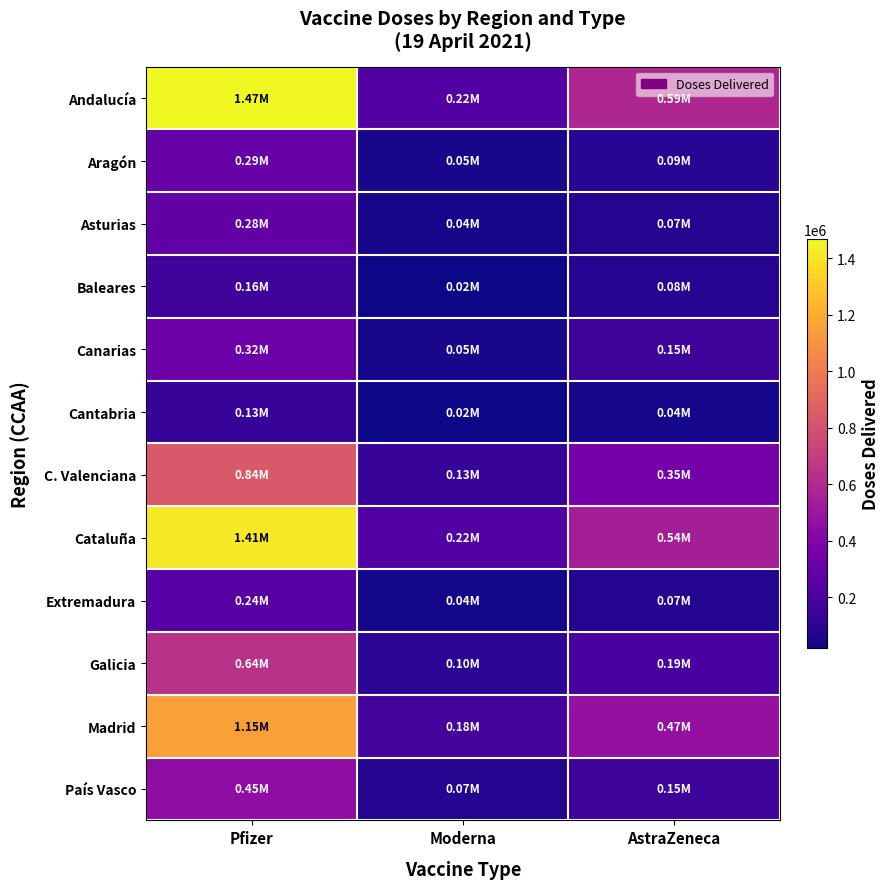

Reading left to right, list all the values displayed in this chart.

Andalucía: Pfizer=1468440	Moderna=219200	AstraZeneca=589600
Aragón: Pfizer=291645	Moderna=45800	AstraZeneca=92600
Asturias: Pfizer=280535	Moderna=42200	AstraZeneca=71000
Baleares: Pfizer=162990	Moderna=24300	AstraZeneca=81400
Canarias: Pfizer=319380	Moderna=47800	AstraZeneca=151600
Cantabria: Pfizer=132945	Moderna=19900	AstraZeneca=40500
C. Valenciana: Pfizer=836740	Moderna=131600	AstraZeneca=352300
Cataluña: Pfizer=1413980	Moderna=221100	AstraZeneca=541900
Extremadura: Pfizer=244025	Moderna=36200	AstraZeneca=74000
Galicia: Pfizer=637765	Moderna=98800	AstraZeneca=188300
Madrid: Pfizer=1154715	Moderna=179300	AstraZeneca=472500
País Vasco: Pfizer=454950	Moderna=70900	AstraZeneca=154700